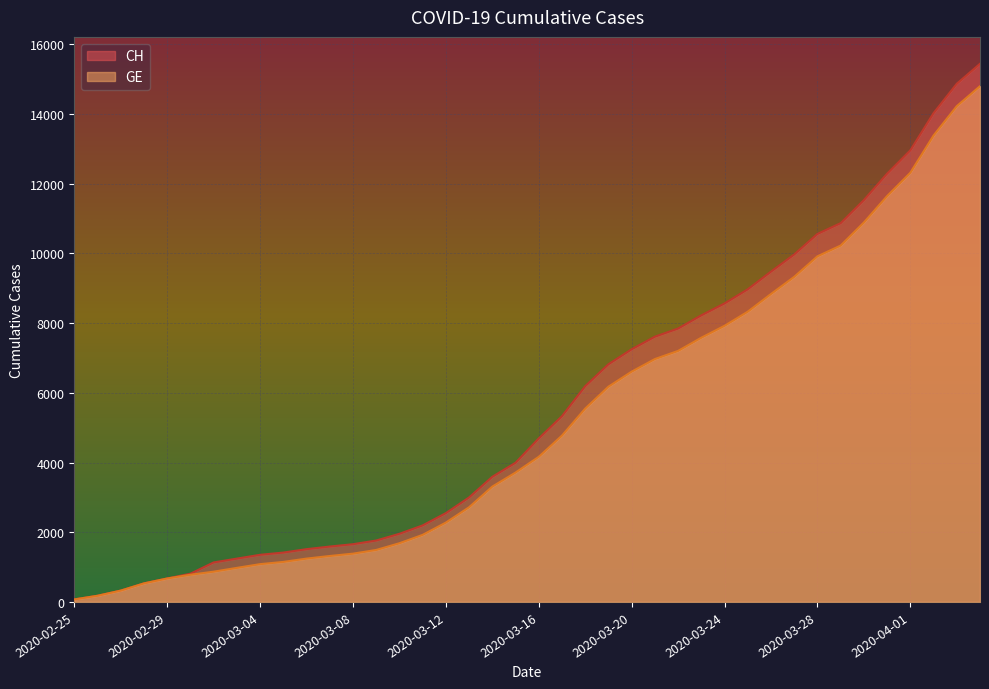

Rank the categories by CH value from lowest to highest.

2020-02-25, 2020-02-26, 2020-02-27, 2020-02-28, 2020-02-29, 2020-03-01, 2020-03-02, 2020-03-03, 2020-03-04, 2020-03-05, 2020-03-06, 2020-03-07, 2020-03-08, 2020-03-09, 2020-03-10, 2020-03-11, 2020-03-12, 2020-03-13, 2020-03-14, 2020-03-15, 2020-03-16, 2020-03-17, 2020-03-18, 2020-03-19, 2020-03-20, 2020-03-21, 2020-03-22, 2020-03-23, 2020-03-24, 2020-03-25, 2020-03-26, 2020-03-27, 2020-03-28, 2020-03-29, 2020-03-30, 2020-03-31, 2020-04-01, 2020-04-02, 2020-04-03, 2020-04-04